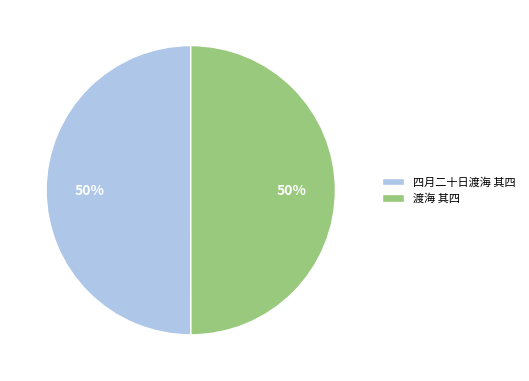

Is it true that 渡海 其四 is 44% of the pie?

False